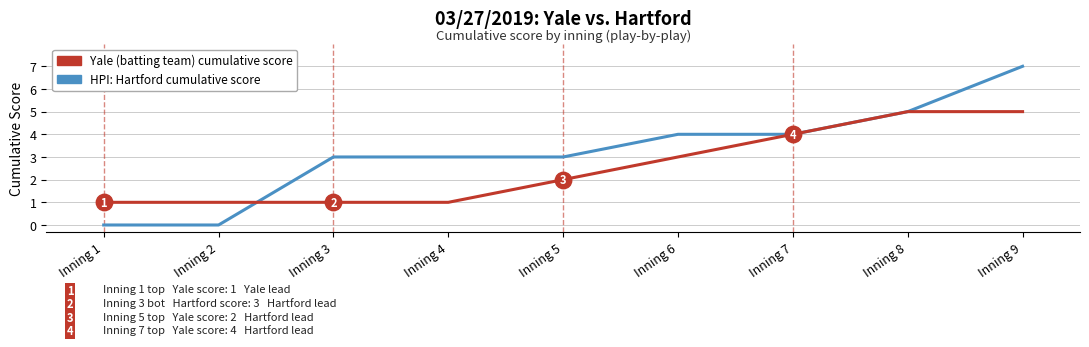

What are all the series names shown in the legend?

Yale (batting team) cumulative score, HPI: Hartford cumulative score